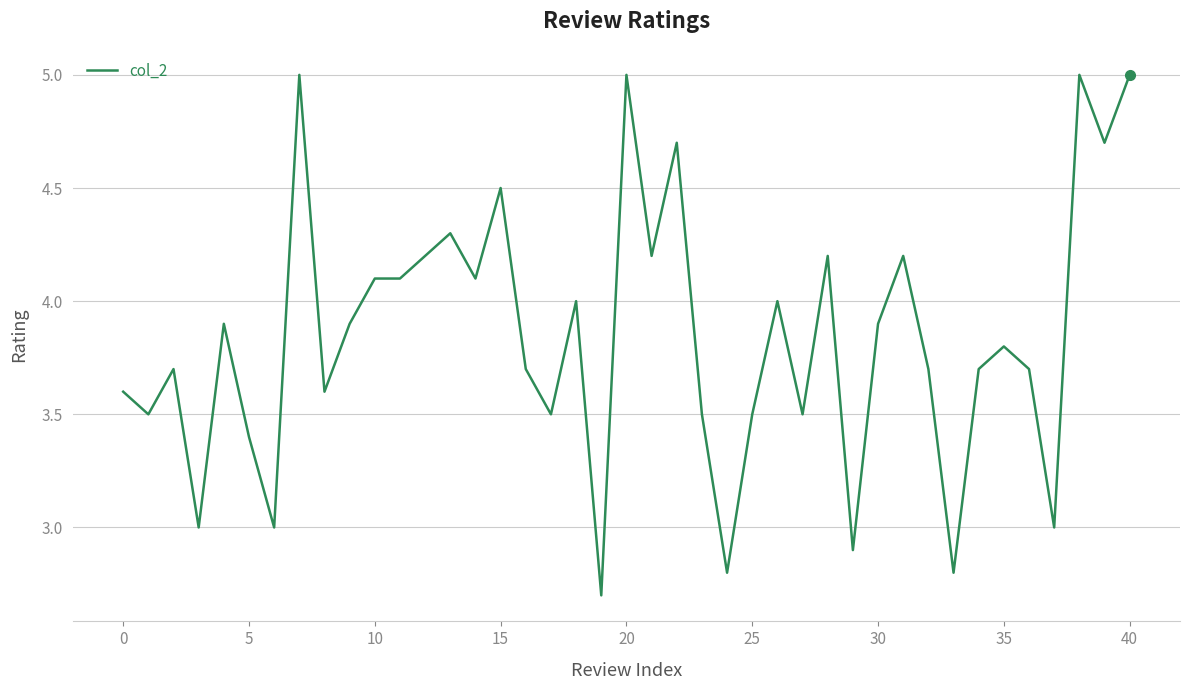

What is the greatest value displayed?

5.0